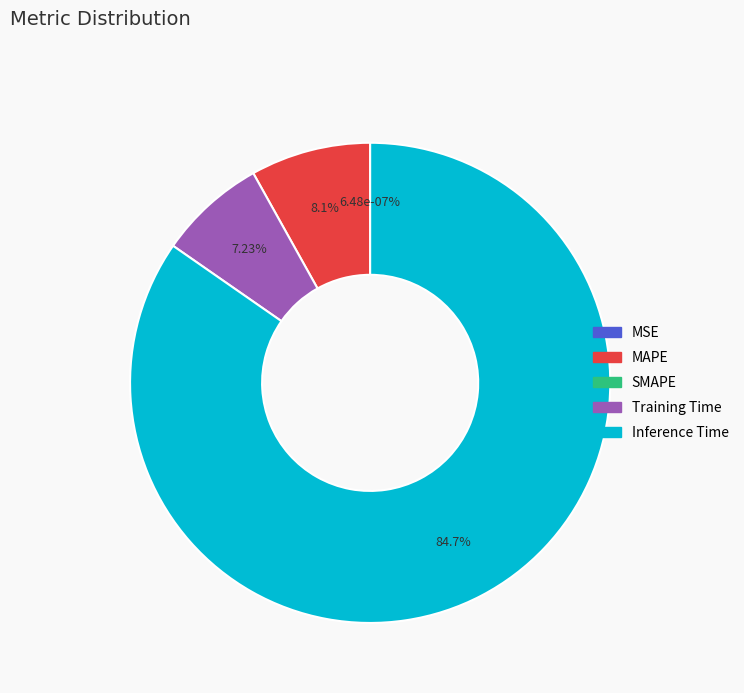

What is the change in value from MSE to Training Time?

+0.1